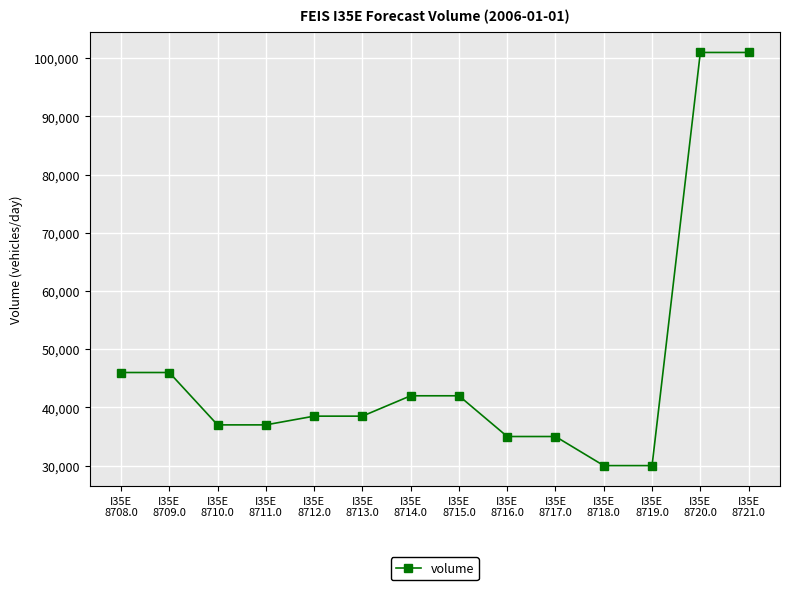

What is the smallest value displayed?

30000